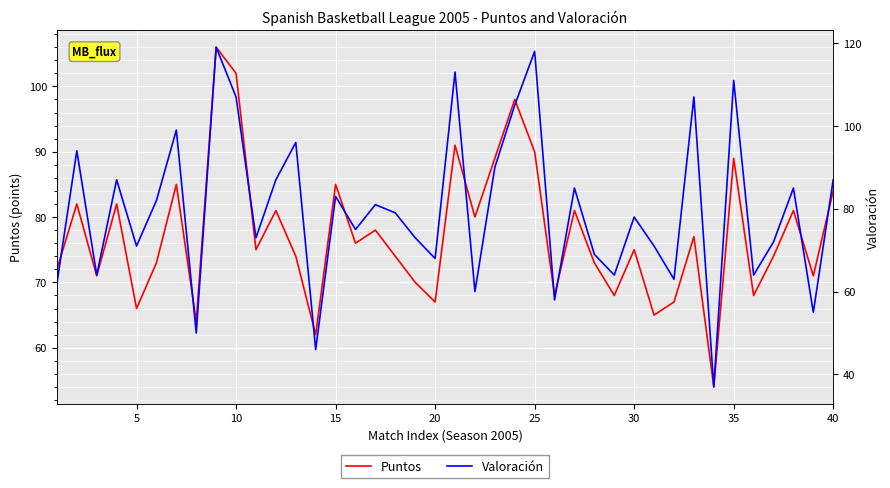

The Puntos series shows 45 at 5. True or false?

False